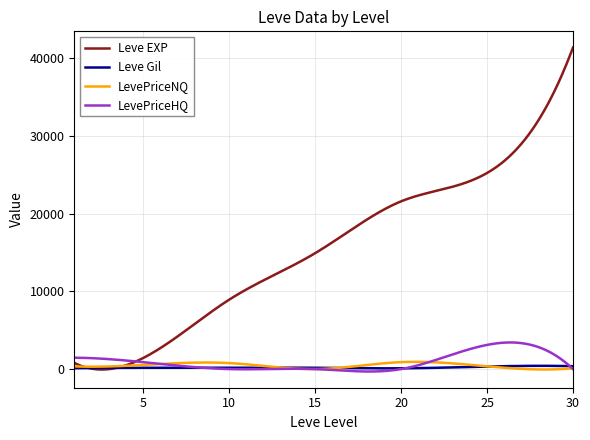

What is the maximum value for Leve EXP?

41410.0